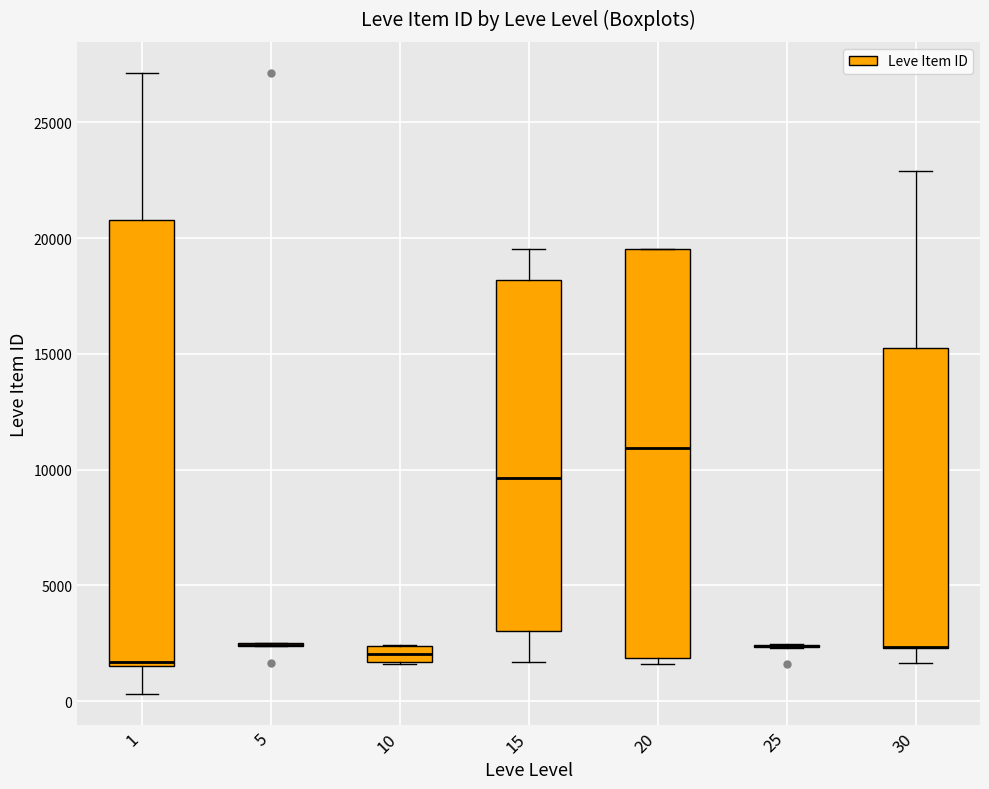

Which box is the tallest, from its lower edge to its upper edge?

1